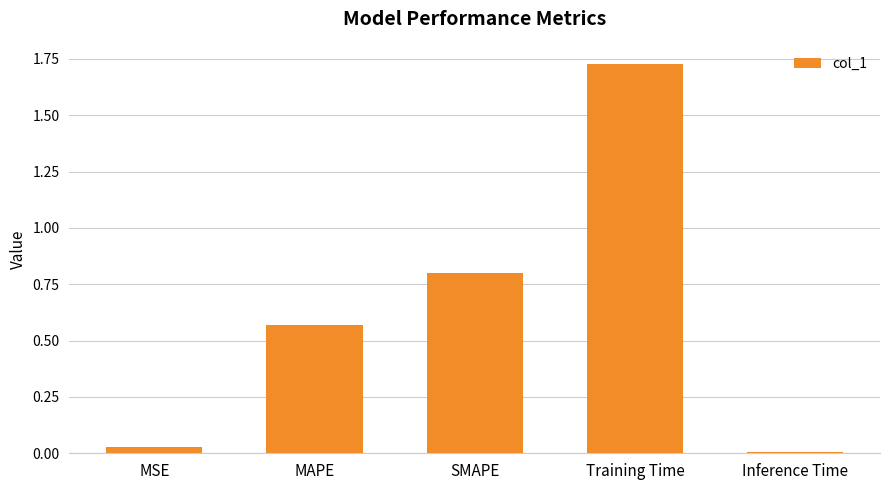

Which category has the highest value across all series?

Training Time